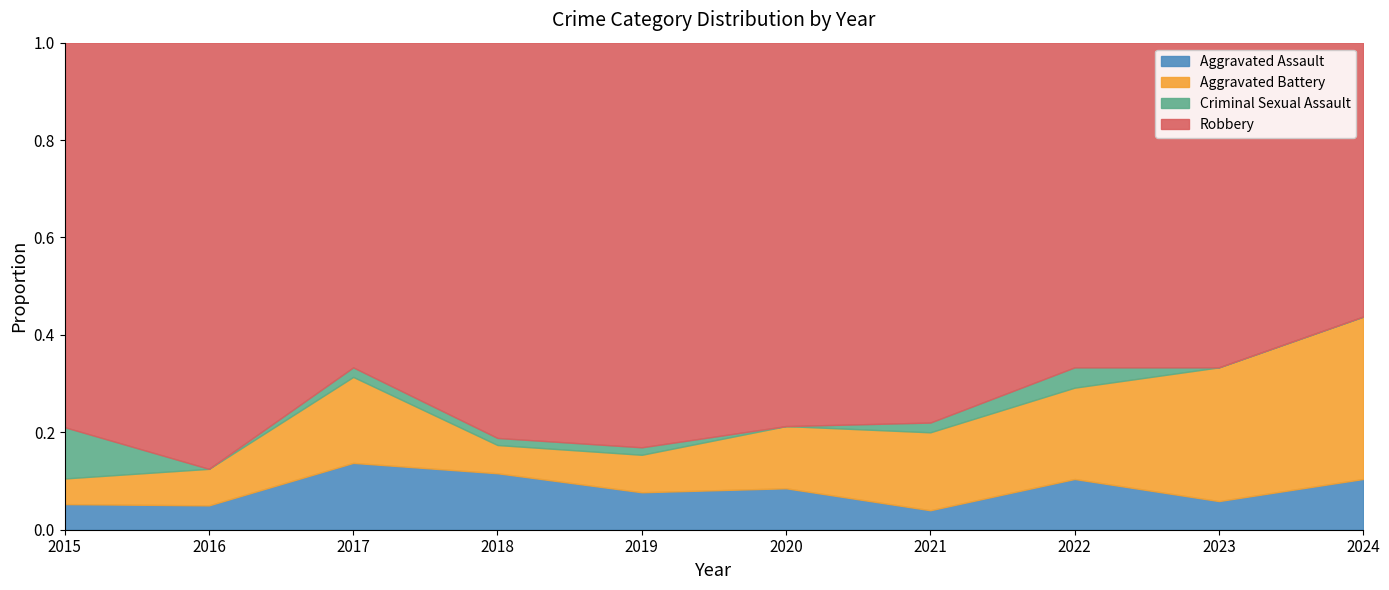

Which series has the largest total across all categories?

Robbery